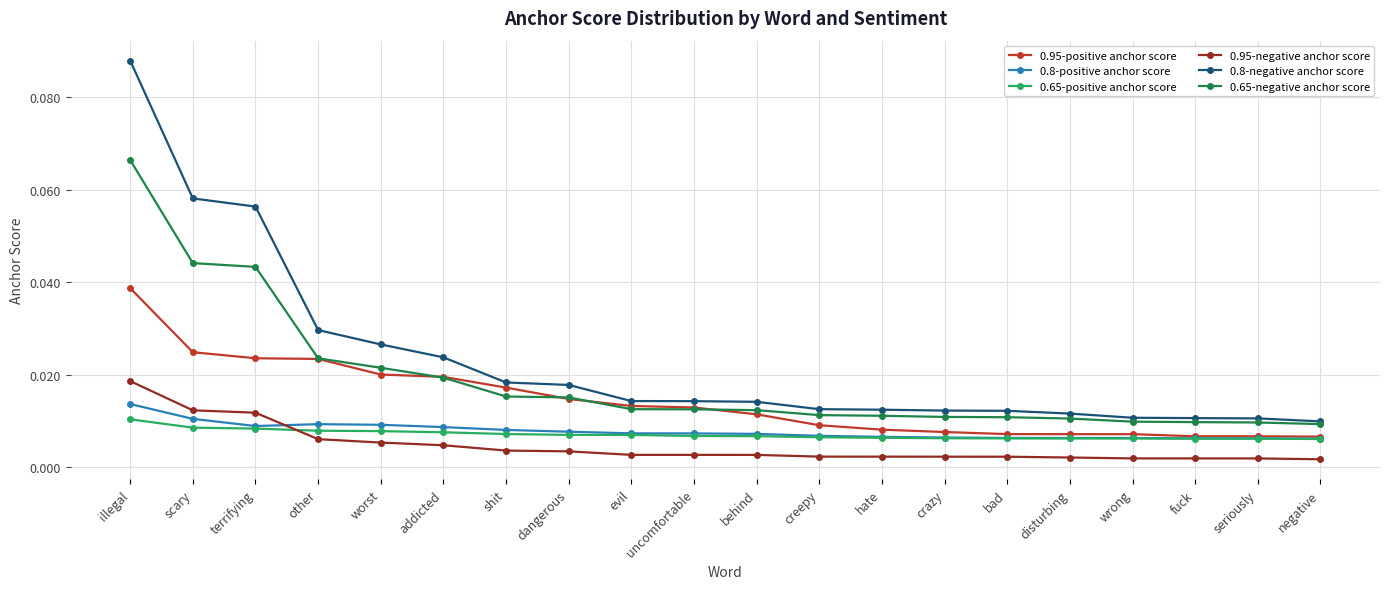

Does the chart display data point markers on the line(s)?

Yes